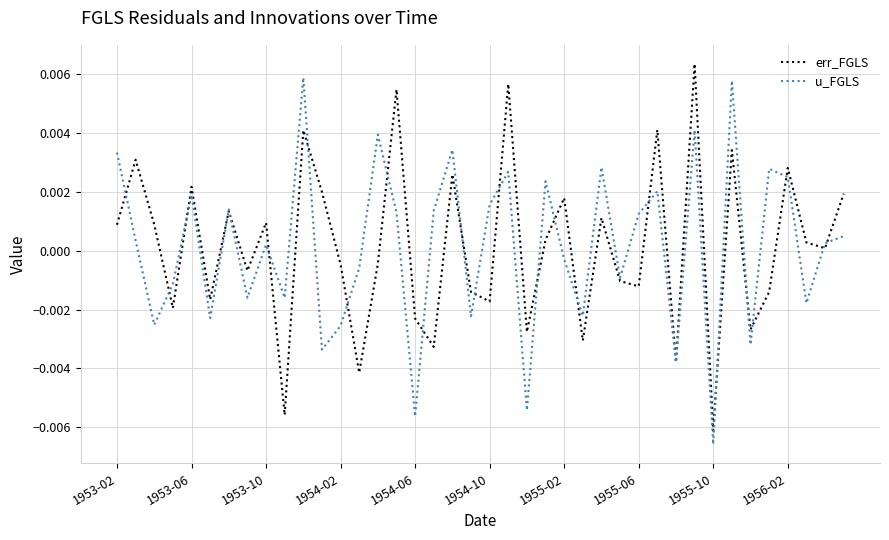

How many negative values does the err_FGLS series have?

19